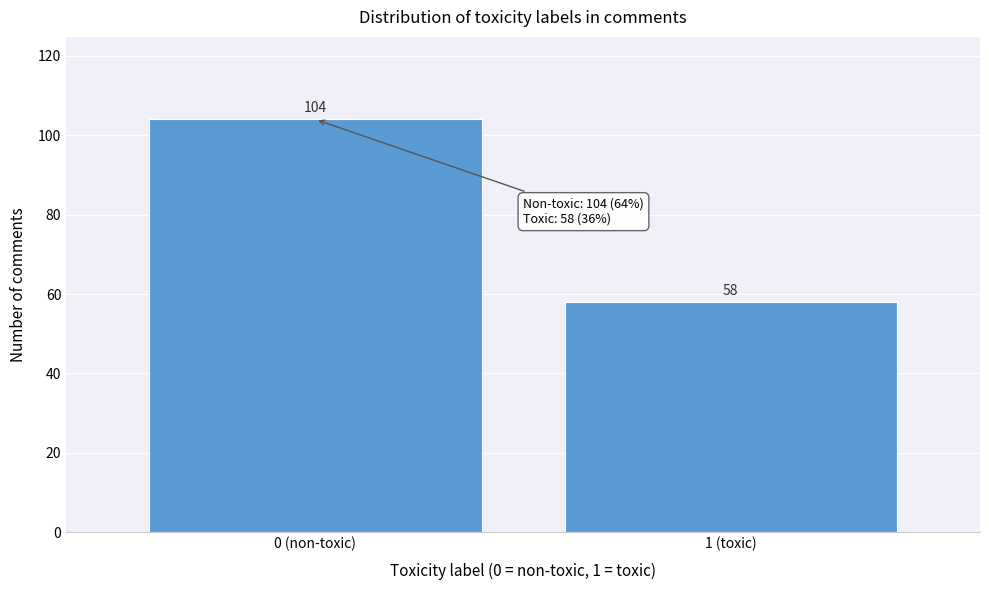

Reading left to right, list all the values displayed in this chart.

0 (non-toxic)=104	1 (toxic)=58